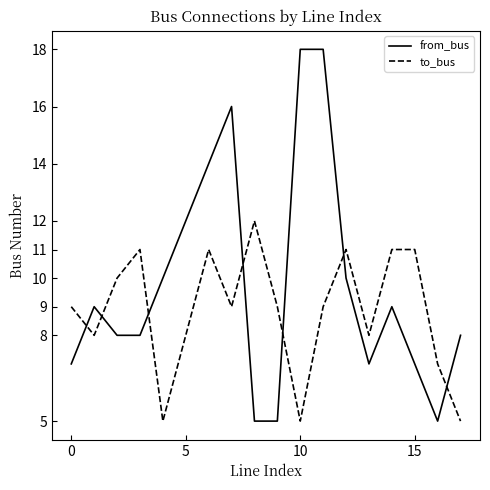

Does the chart display data point markers on the line(s)?

No